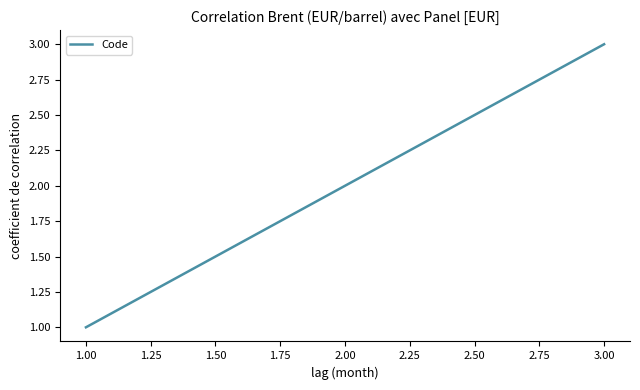

What is the ratio of the value at 1.00 to the value at 2.00?

0.5